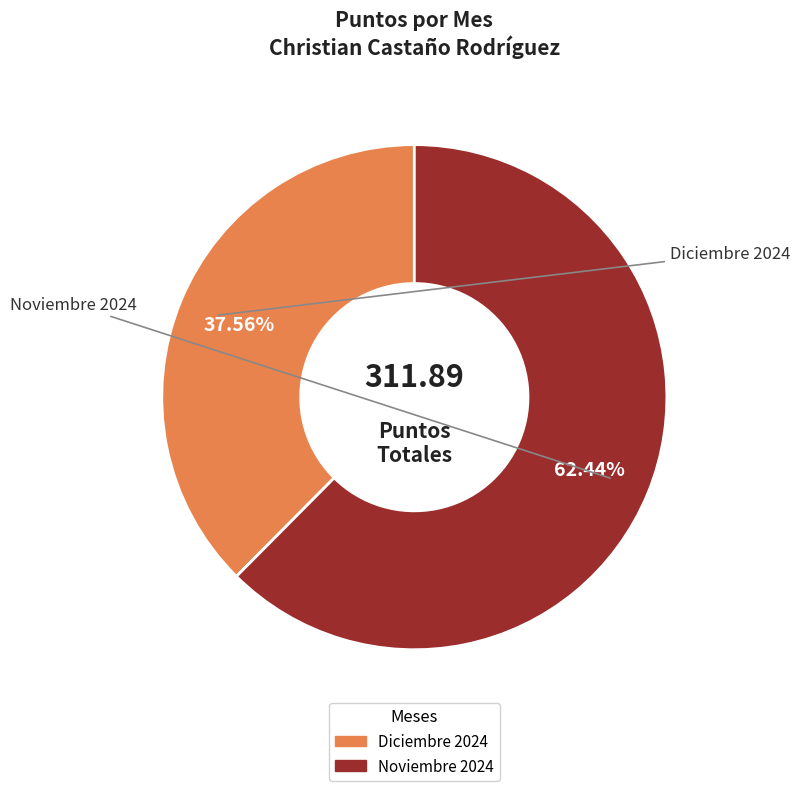

Rank the categories by value from lowest to highest.

Diciembre 2024, Noviembre 2024